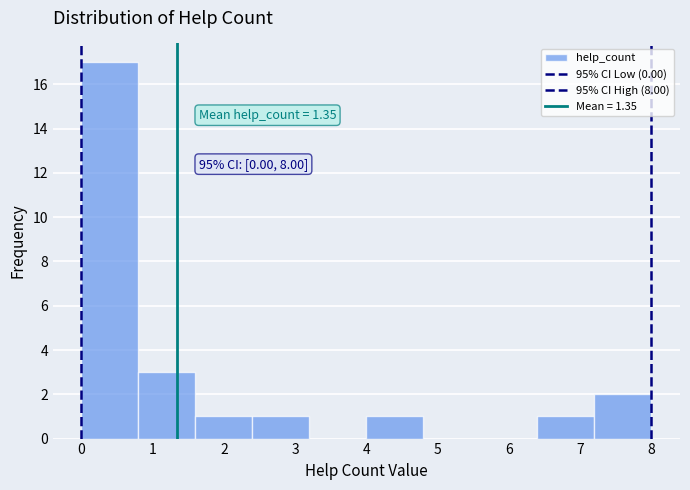

Over which range of the x-axis is the bar tallest?

0.0 to 0.8